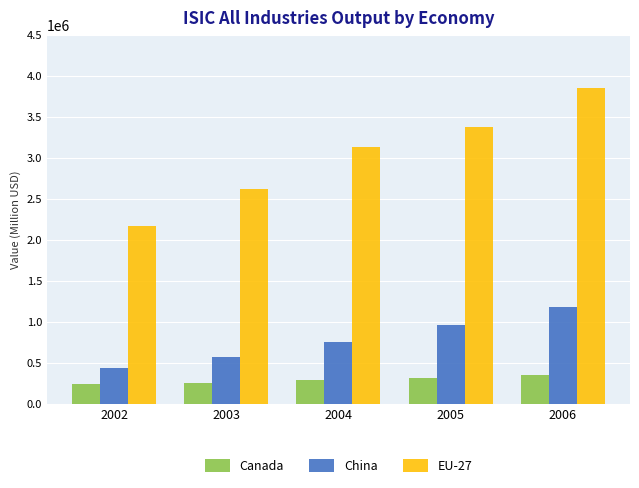

What is the value of the China bar at the 2nd from the left?

566241